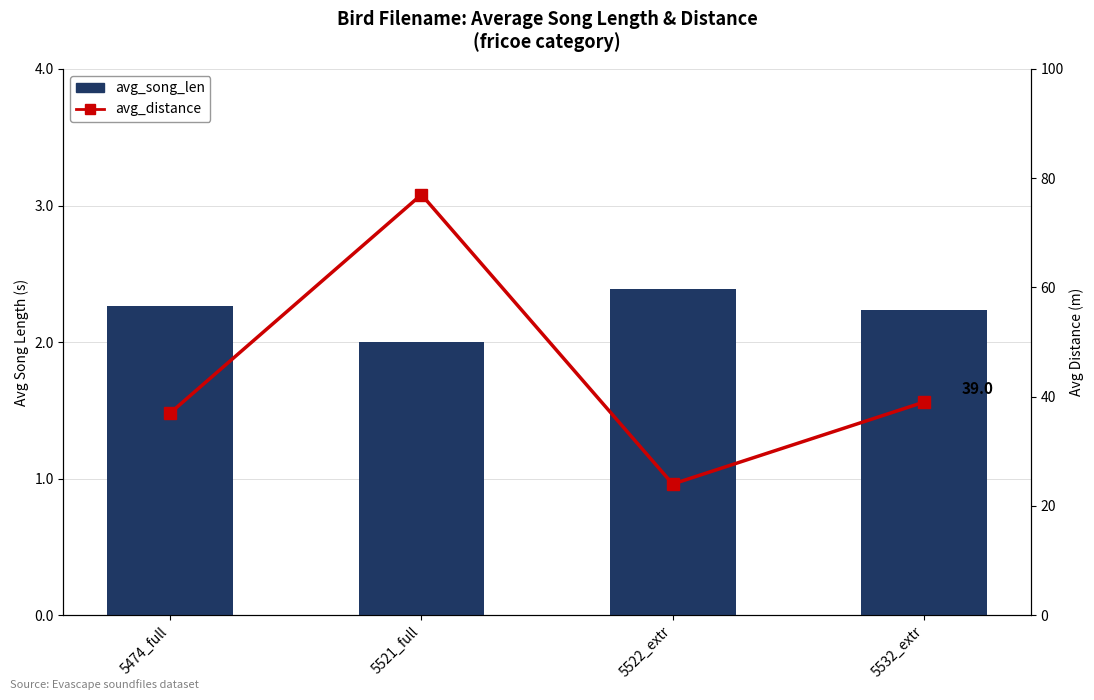

How many groups of bars are there?

4